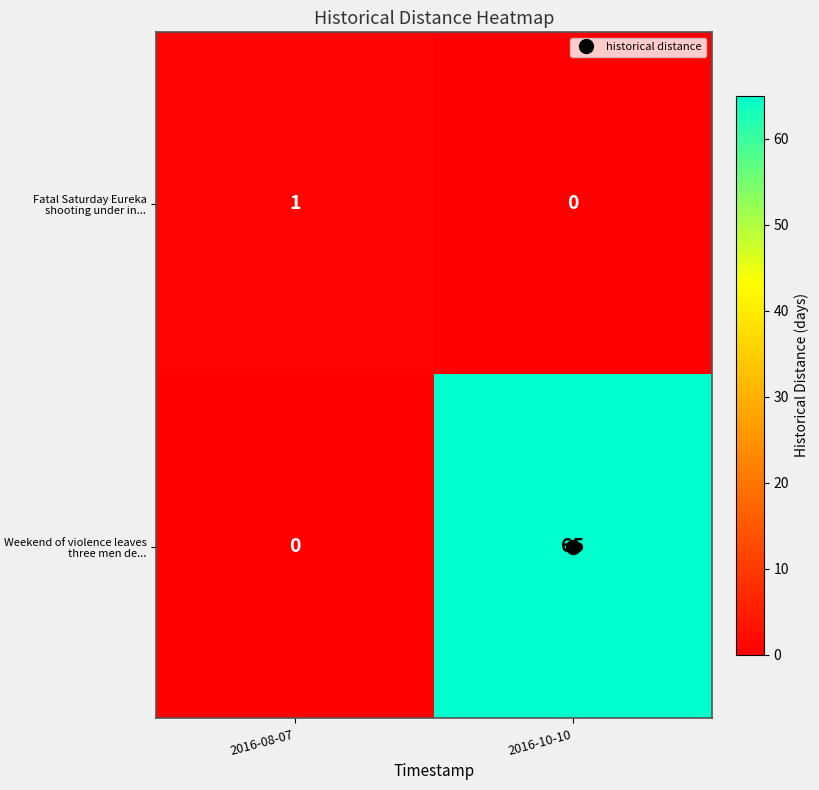

At how many categories does at least one series exceed 0?

2